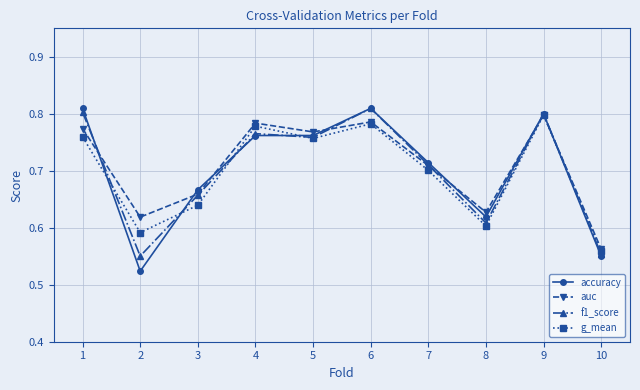

At which category does auc reach its first local valley?

2